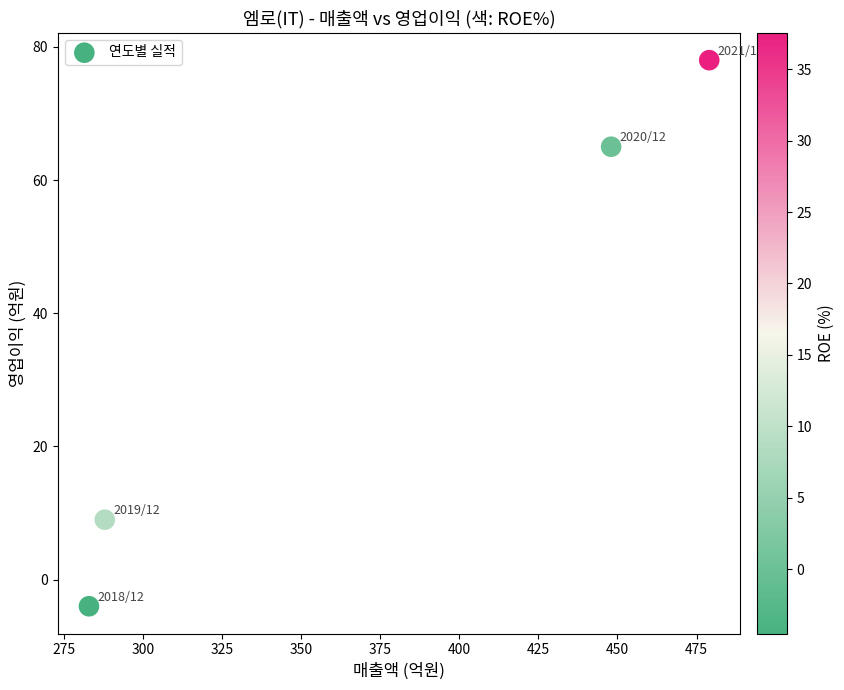

What is the range of X values (max minus min)?

196